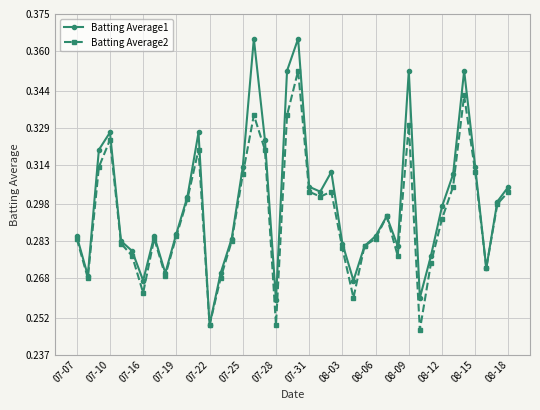

Which series has the widest spread of values?

Batting Average1